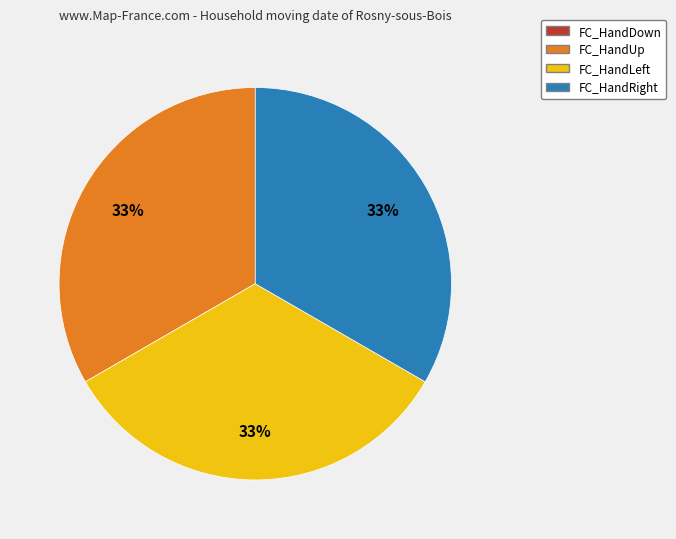

Is there a majority slice in this chart?

No